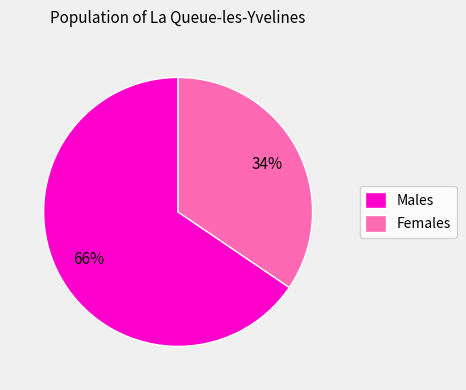

The Males slice represents 51% of the pie. True or false?

False